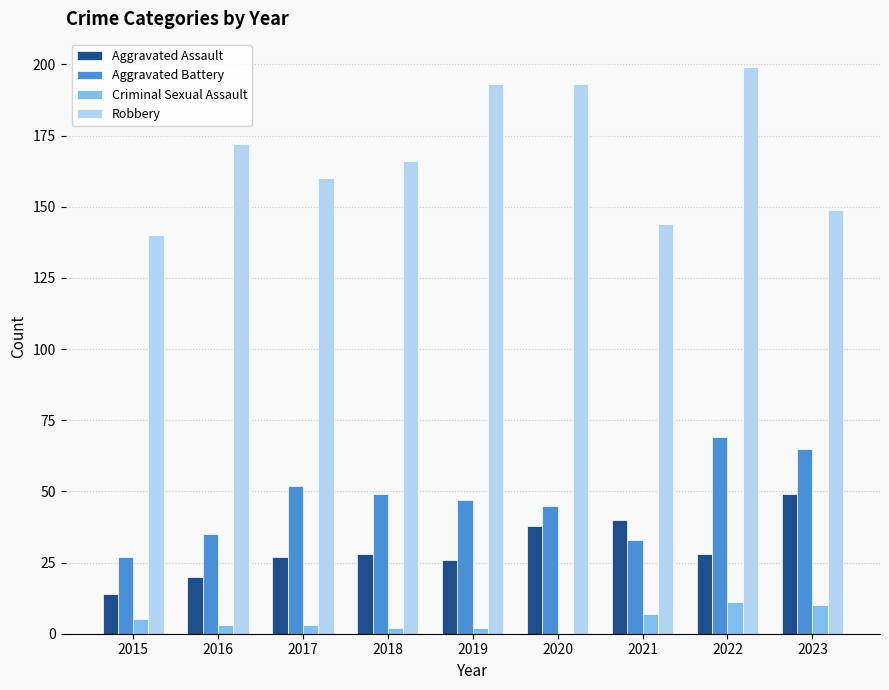

What are all the series names shown in the legend?

Aggravated Assault, Aggravated Battery, Criminal Sexual Assault, Robbery